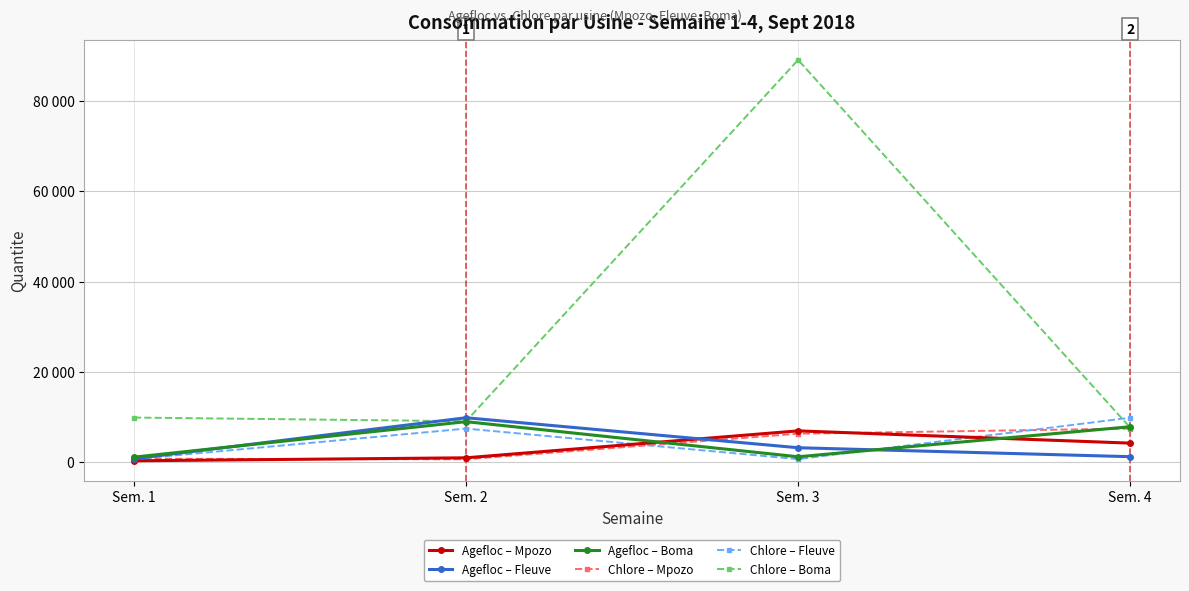

What is the difference between the second highest and minimum values in the Agefloc – Fleuve series?

2430